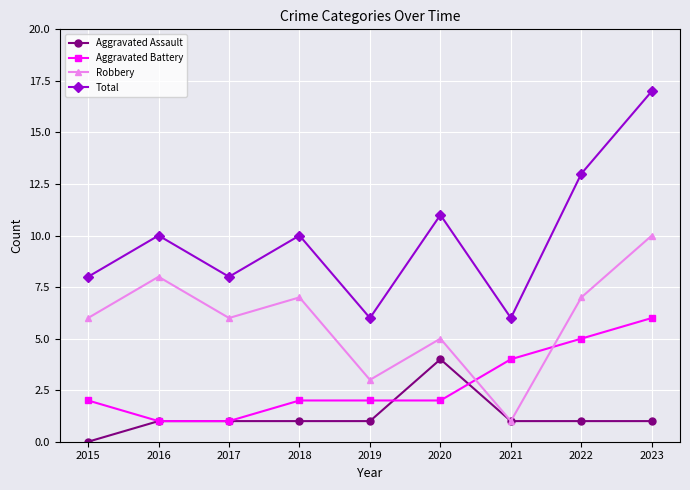

How many Aggravated Assault values are between 1 and 2?

7